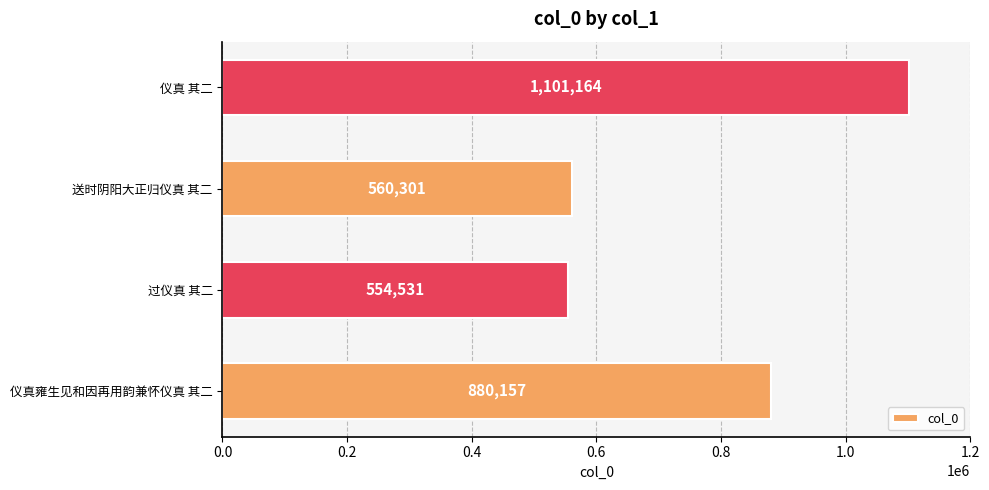

Rank the categories by value from lowest to highest.

过仪真 其二, 送时阴阳大正归仪真 其二, 仪真雍生见和因再用韵兼怀仪真 其二, 仪真 其二